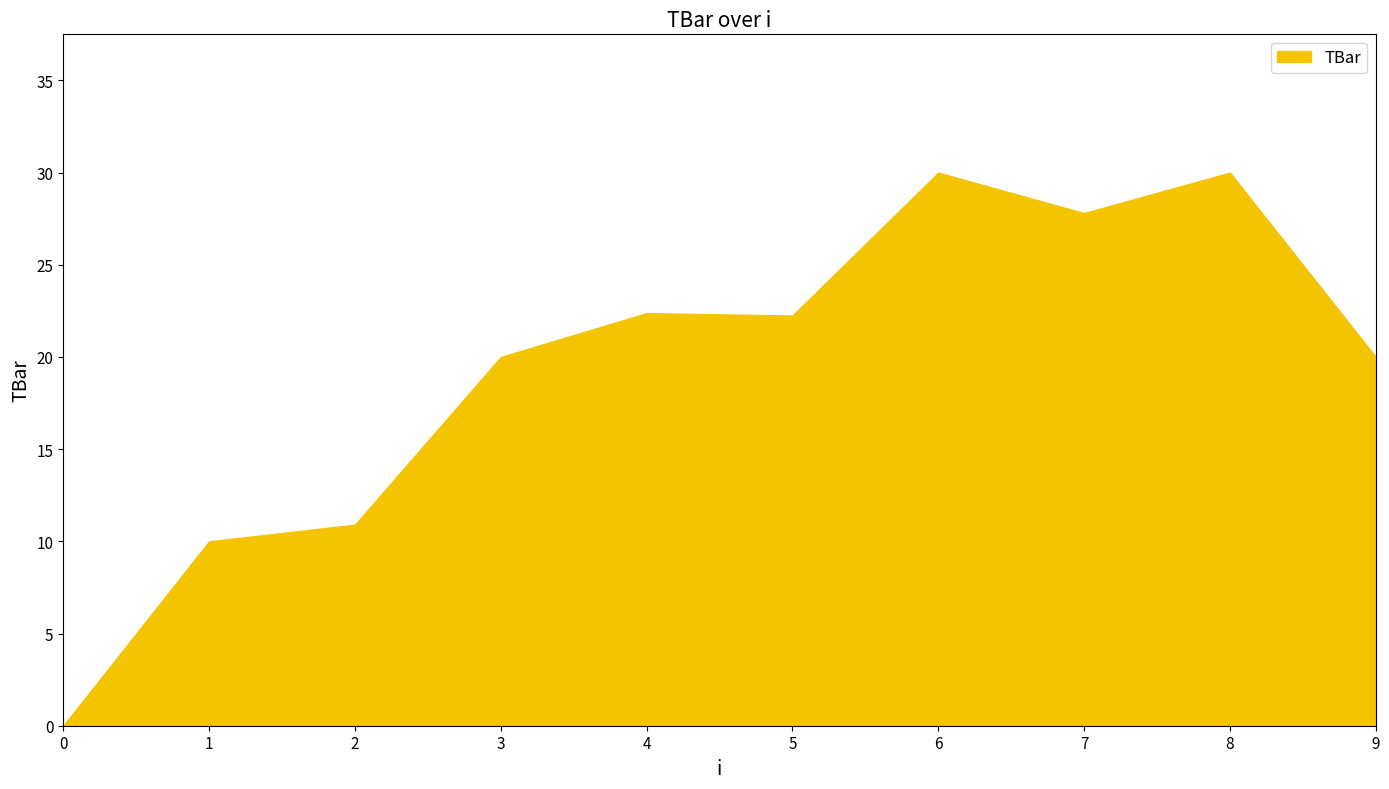

Is it true that the value at 0 is 13.3?

False